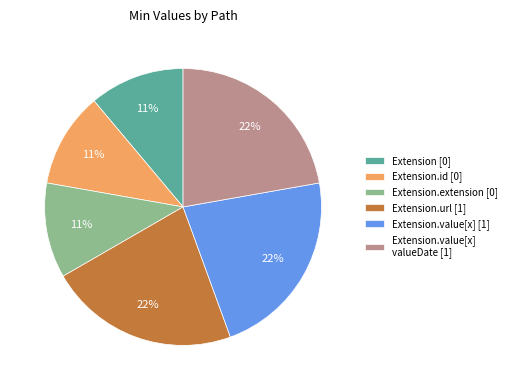

The Extension [0] slice represents 11% of the pie. True or false?

True